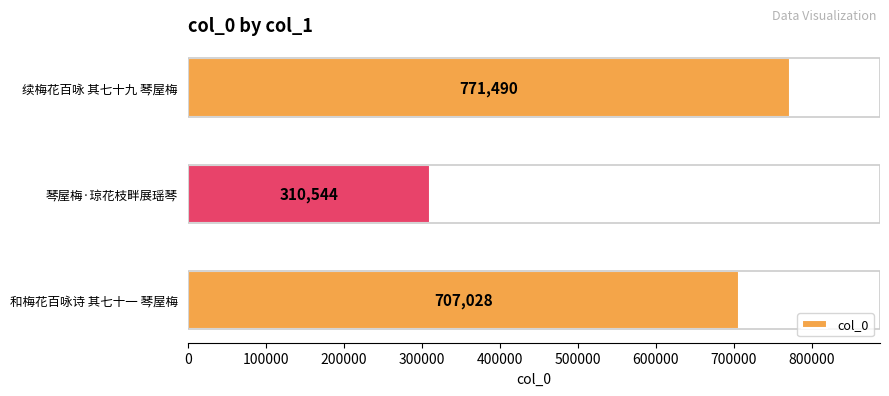

Approximately how many times larger is the value at 续梅花百咏 其七十九 琴屋梅 compared to 琴屋梅·琼花枝畔展瑶琴?

2.5